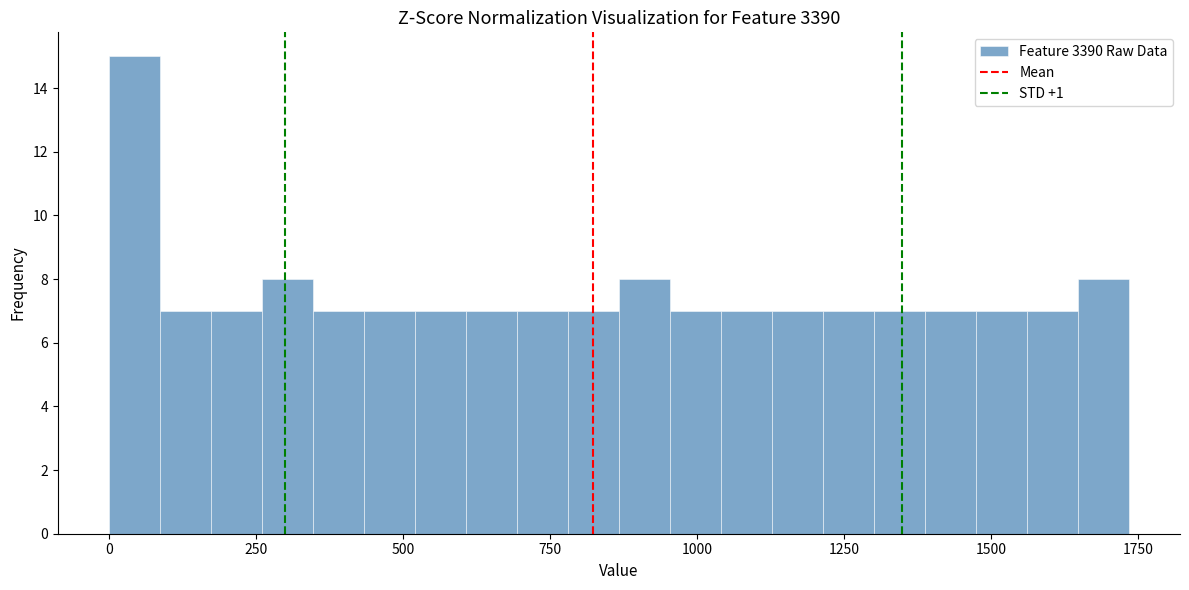

Read against the x-axis, roughly where is the centre of the tallest bar?

50